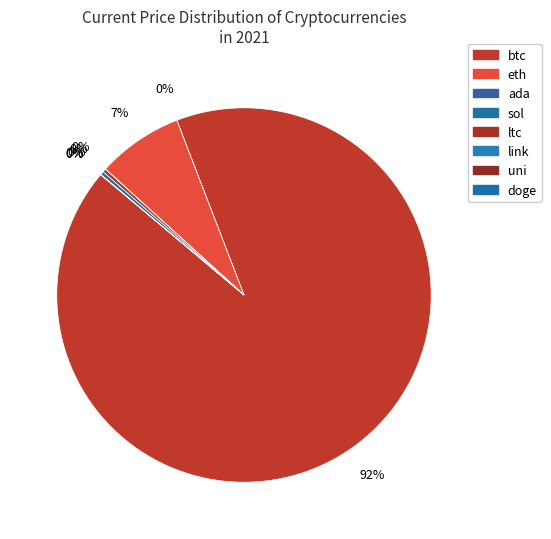

Which category has the smallest portion of the pie?

doge